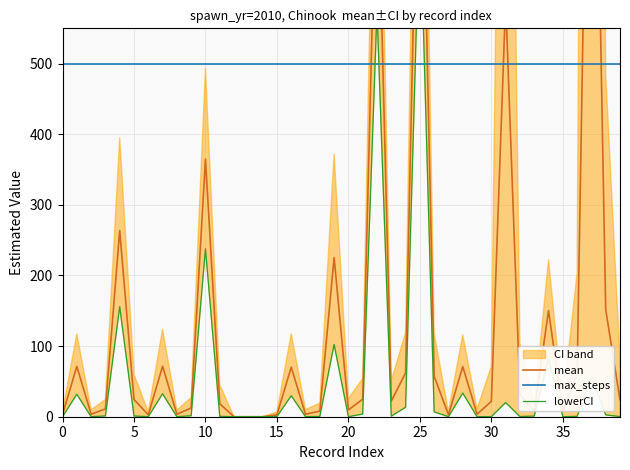

True or false: lowerCI has a value of 0.2 at 39.

True